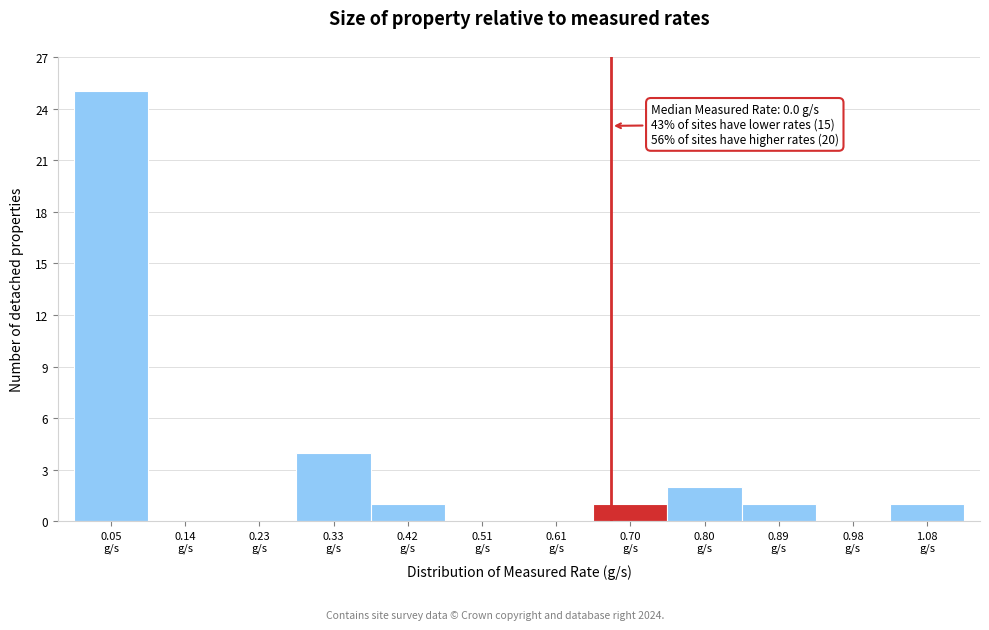

Over which range of the x-axis is the bar tallest?

0.00 to 0.09